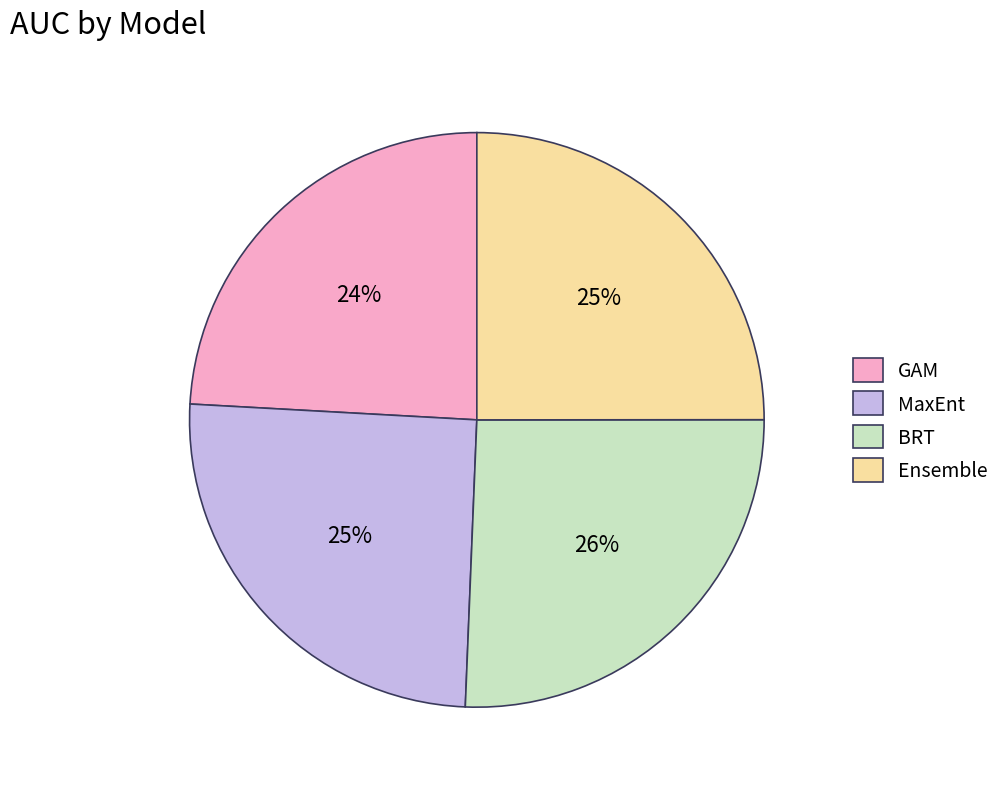

The Ensemble slice represents 40% of the pie. True or false?

False